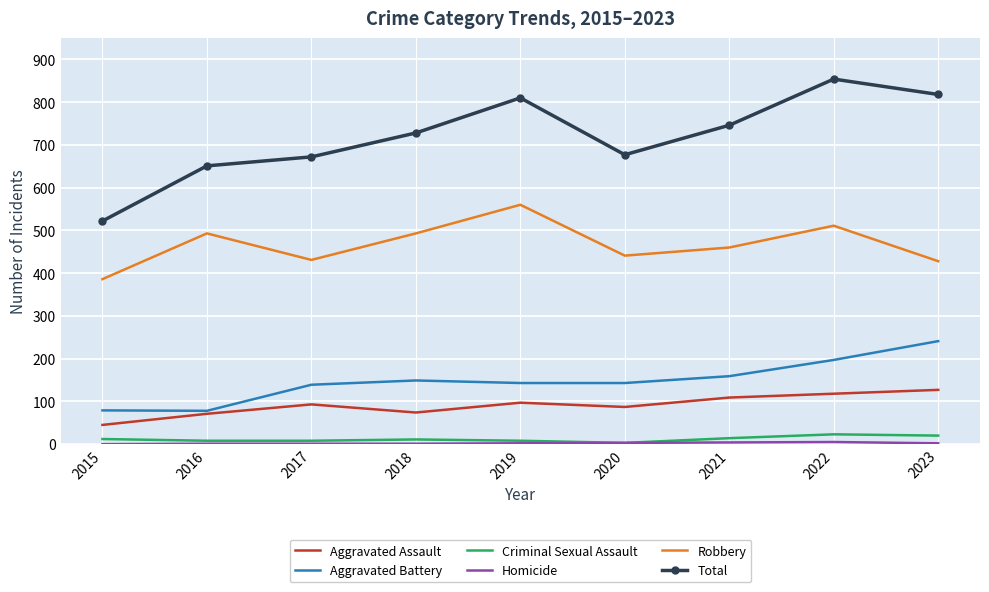

How many interior local valleys does the Robbery series have?

2